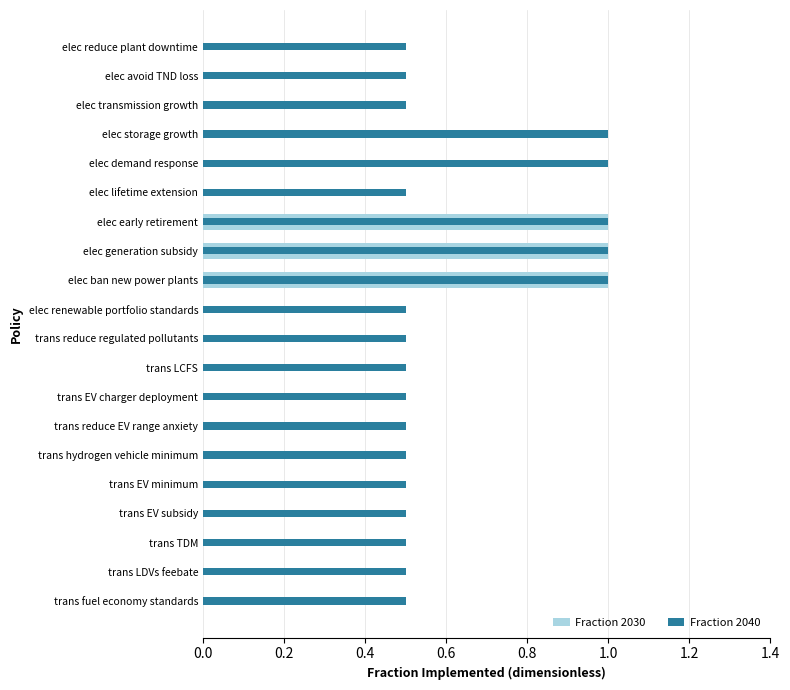

How many series are shown in this chart?

2